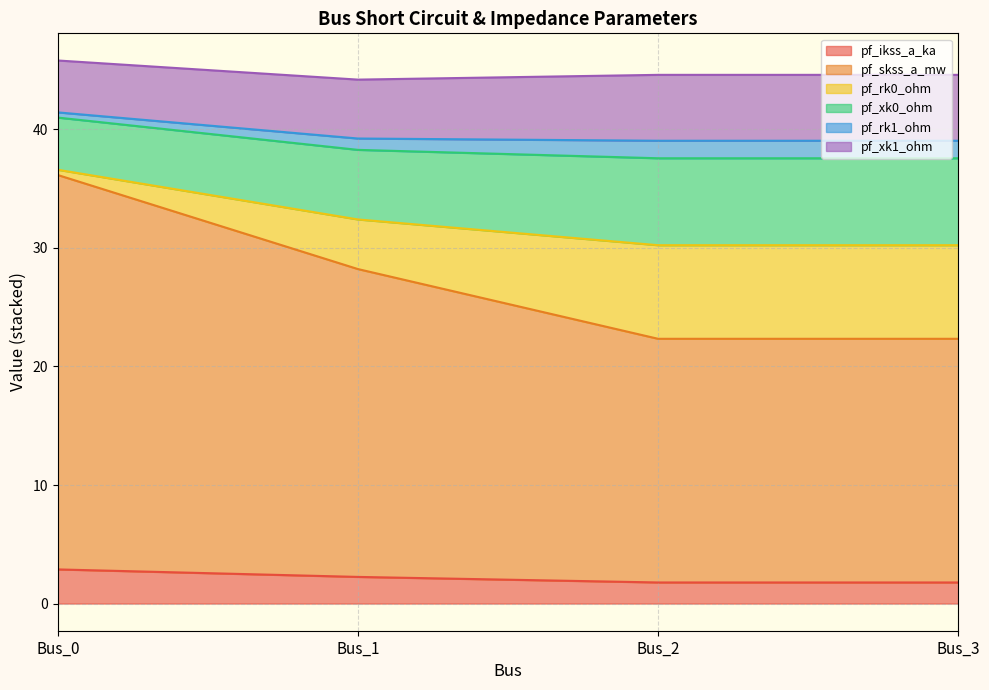

Which series has the widest spread of values?

pf_skss_a_mw